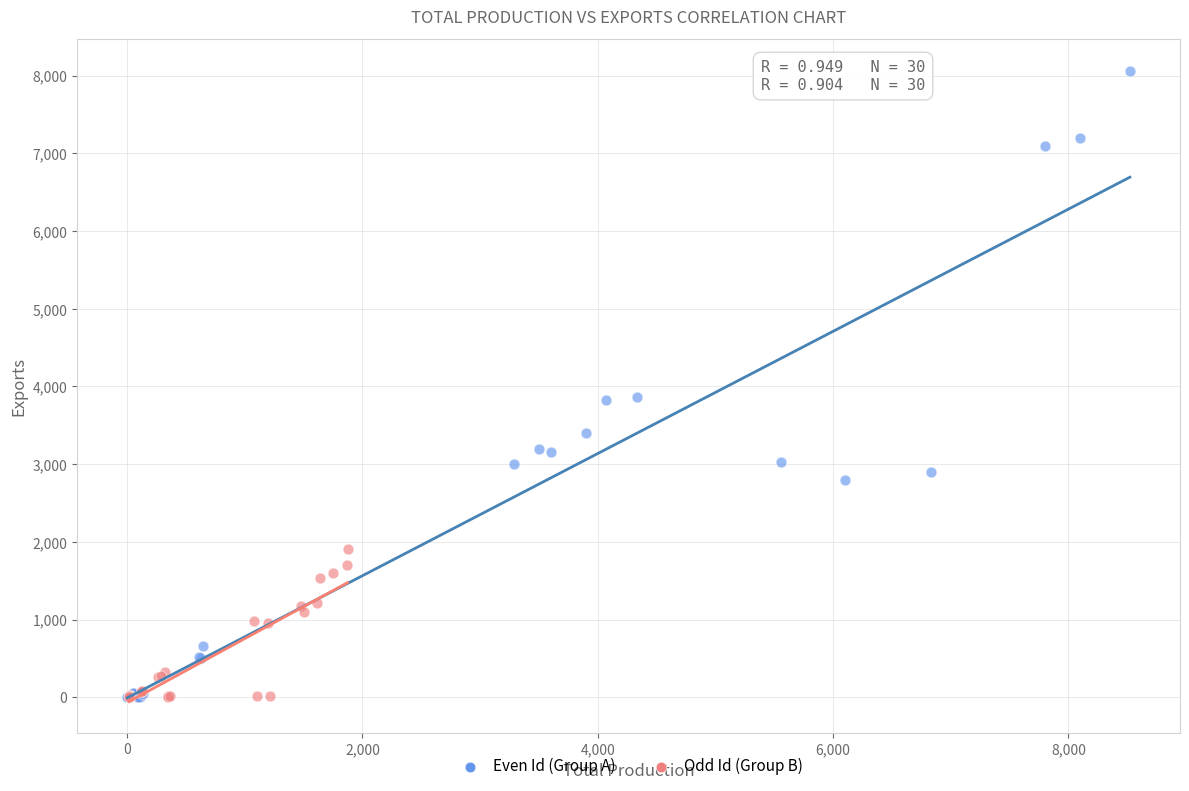

Which series reaches the maximum Y coordinate?

Even Id (Group A)